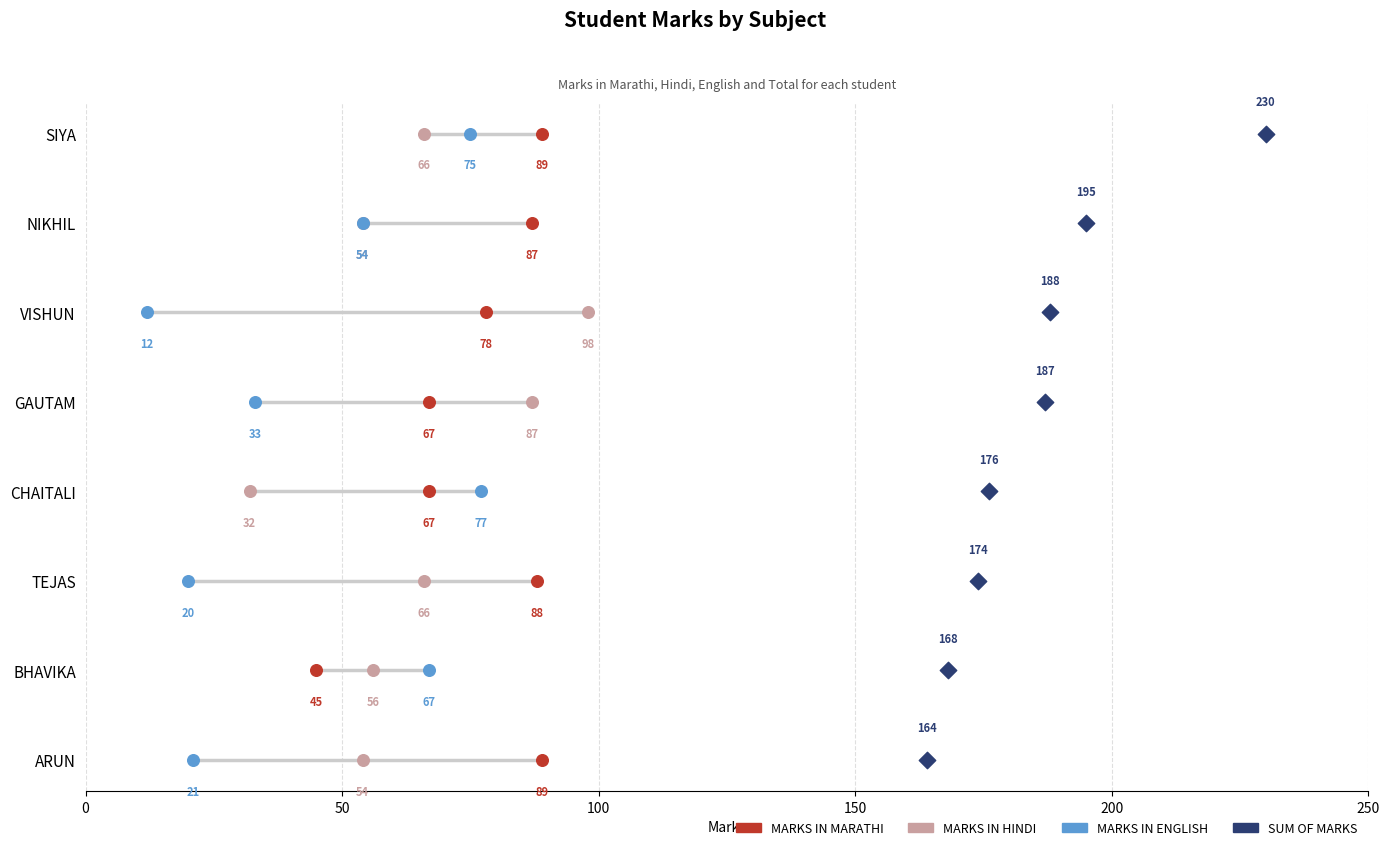

What is the total value across all series at 50?

4